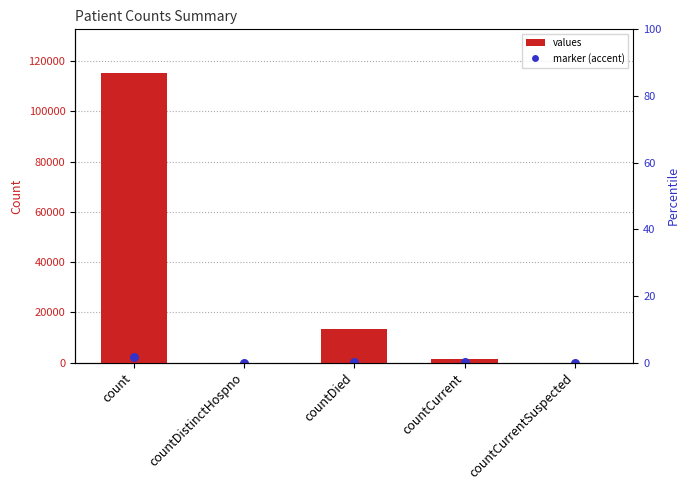

Which has a higher value, count or countDied?

count